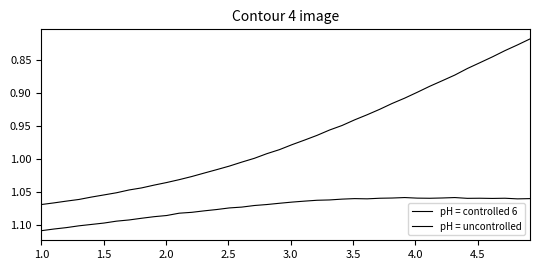

True or false: pH = uncontrolled and pH = controlled 6 cross at least once.

False